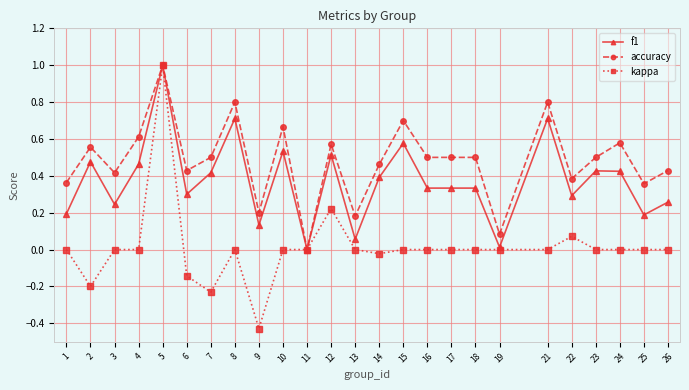

Which series has the widest spread of values?

kappa